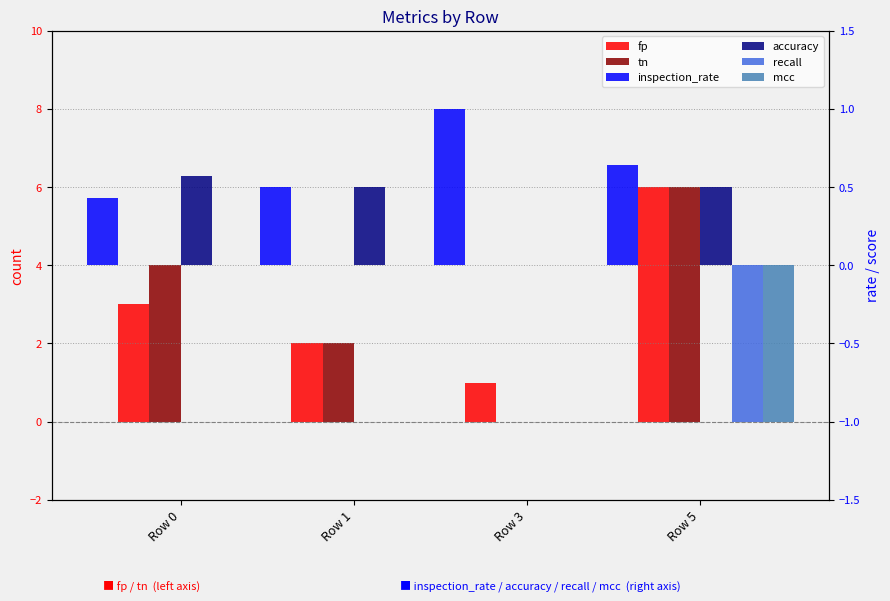

What is the difference between the maximum and second lowest values in the tn series?

4.0